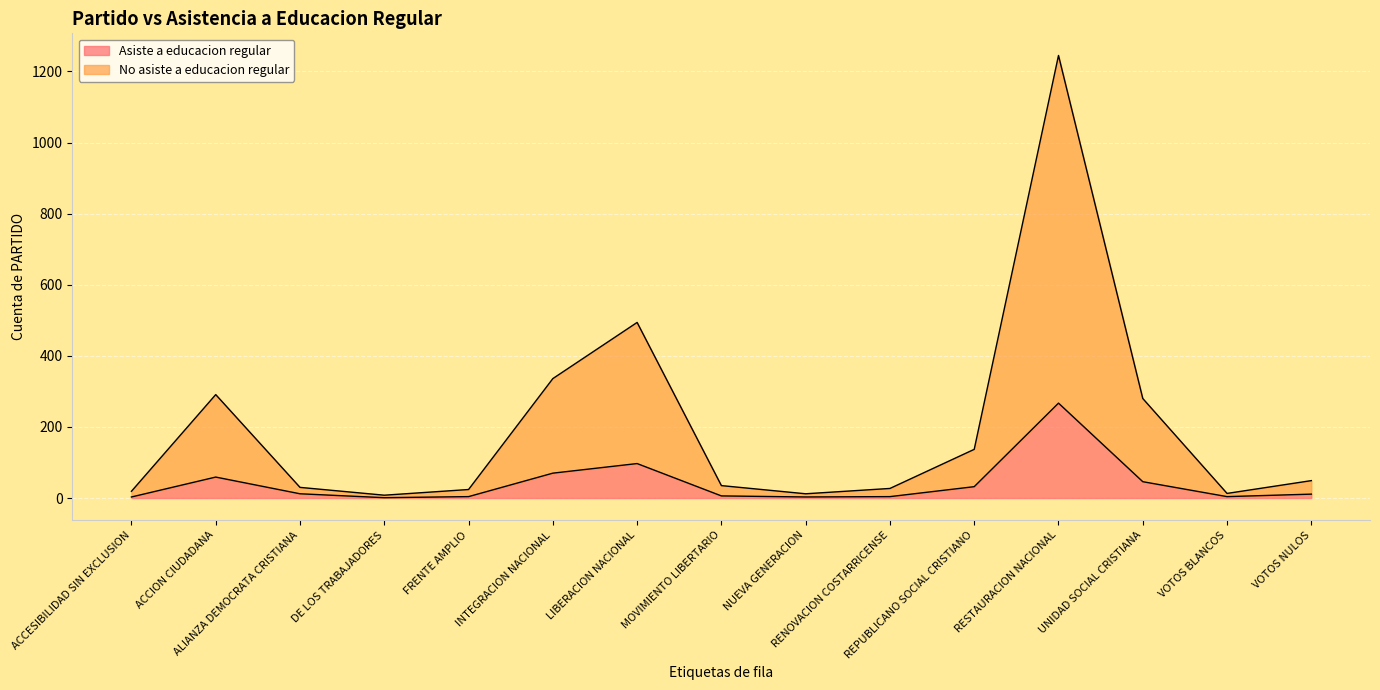

Rank the categories by Asiste a educacion regular value from highest to lowest.

RESTAURACION NACIONAL, LIBERACION NACIONAL, INTEGRACION NACIONAL, ACCION CIUDADANA, UNIDAD SOCIAL CRISTIANA, REPUBLICANO SOCIAL CRISTIANO, ALIANZA DEMOCRATA CRISTIANA, VOTOS NULOS, MOVIMIENTO LIBERTARIO, FRENTE AMPLIO, RENOVACION COSTARRICENSE, VOTOS BLANCOS, ACCESIBILIDAD SIN EXCLUSION, NUEVA GENERACION, DE LOS TRABAJADORES